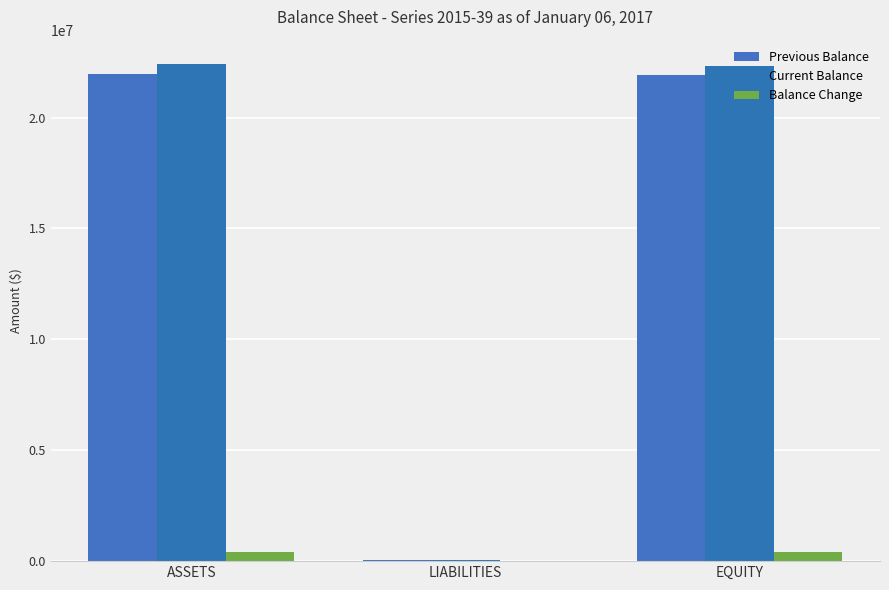

Reading left to right, transcribe all the data shown in this chart.

Previous Balance: ASSETS=21981377.8	LIABILITIES=65427.0	EQUITY=21915950.9
Current Balance: ASSETS=22389668.2	LIABILITIES=73449.7	EQUITY=22316218.5
Balance Change: ASSETS=408290.4	LIABILITIES=8022.7	EQUITY=400267.7